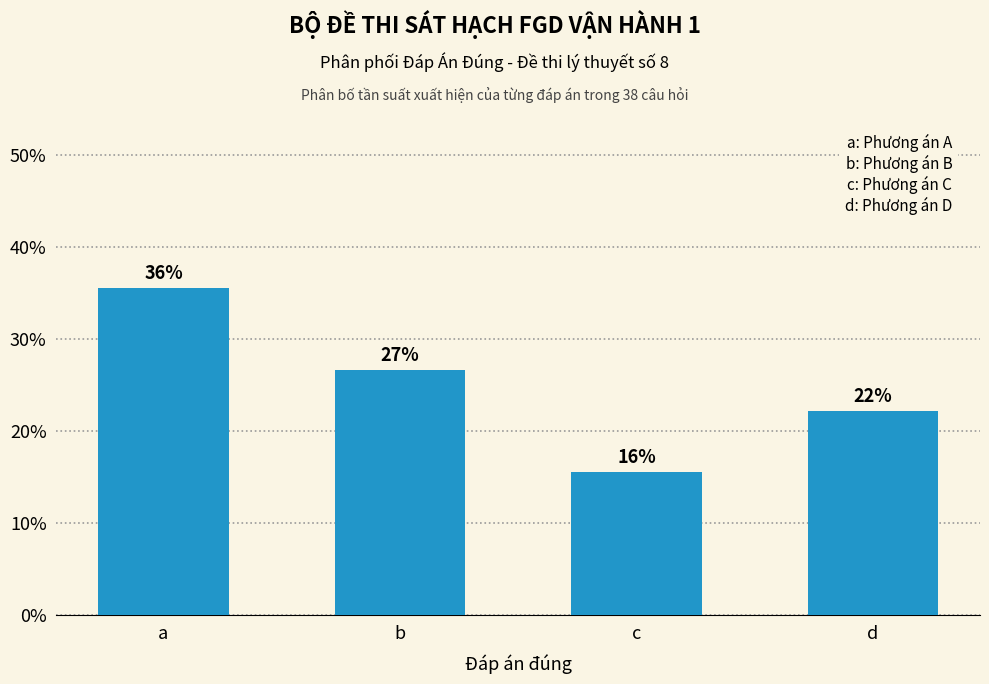

Are the bars horizontal?

No